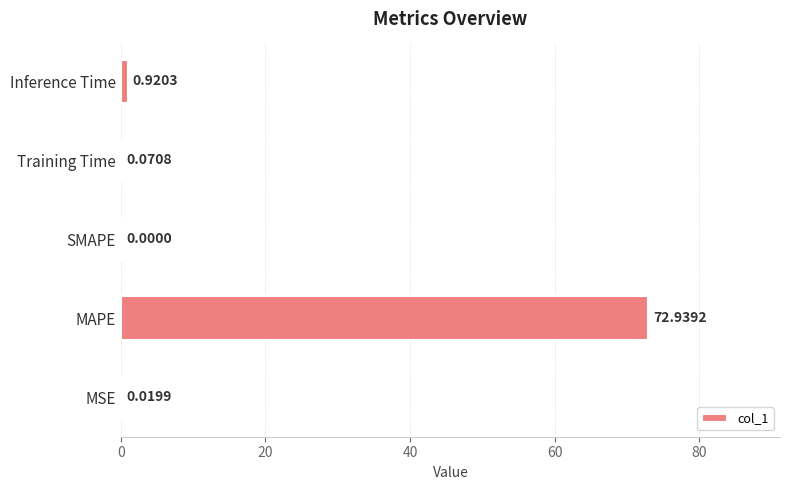

Are the bars horizontal?

Yes